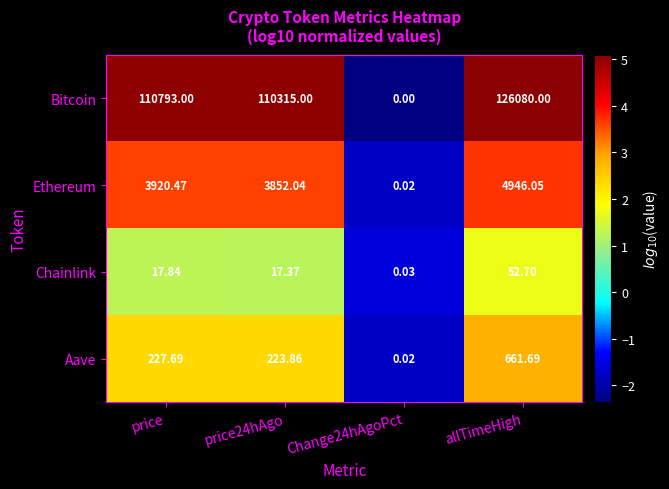

At how many categories does at least one series exceed 0?

4